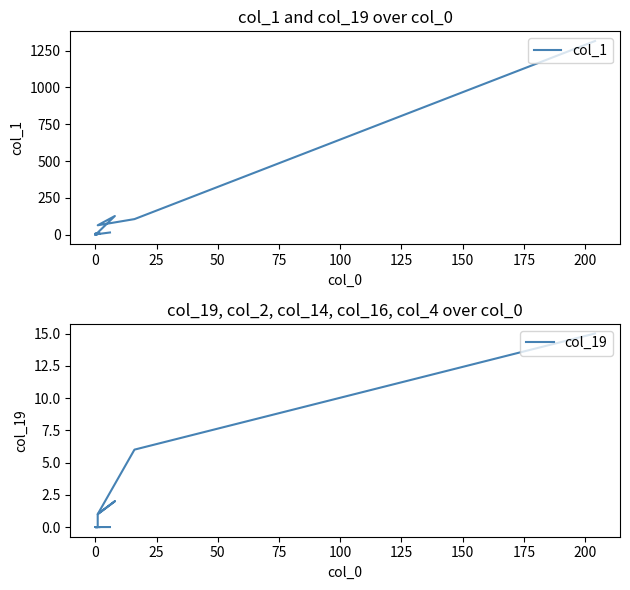

What are all the series names shown in the legend?

col_1, col_19